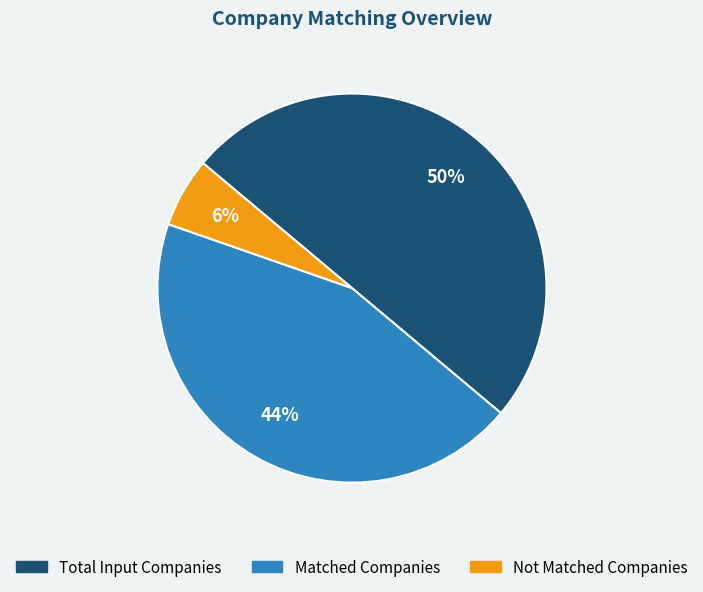

Does Matched Companies account for over 50% of the chart?

No